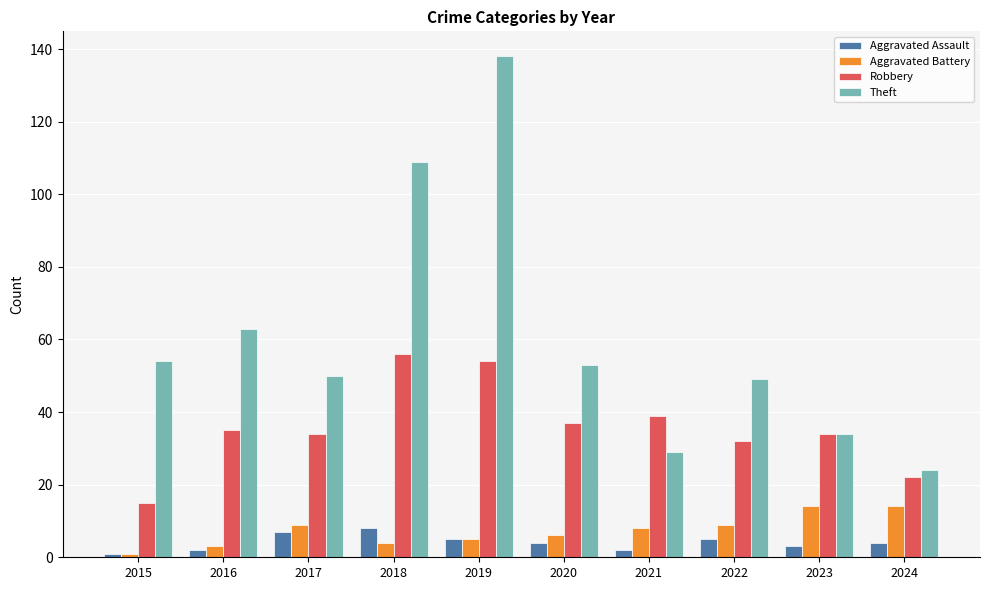

What is the value of the Aggravated Battery bar at the 6th from the left?

6